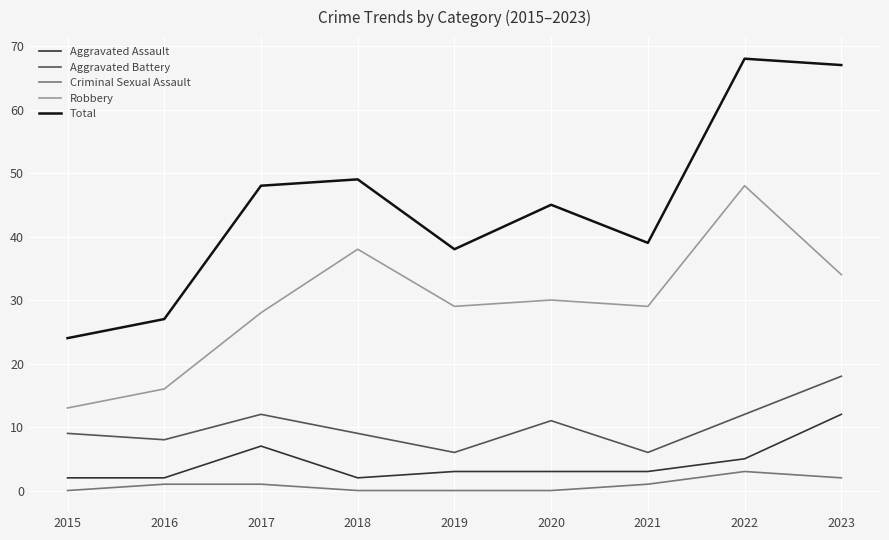

Is it true that Aggravated Battery equals 11 at 2020?

True